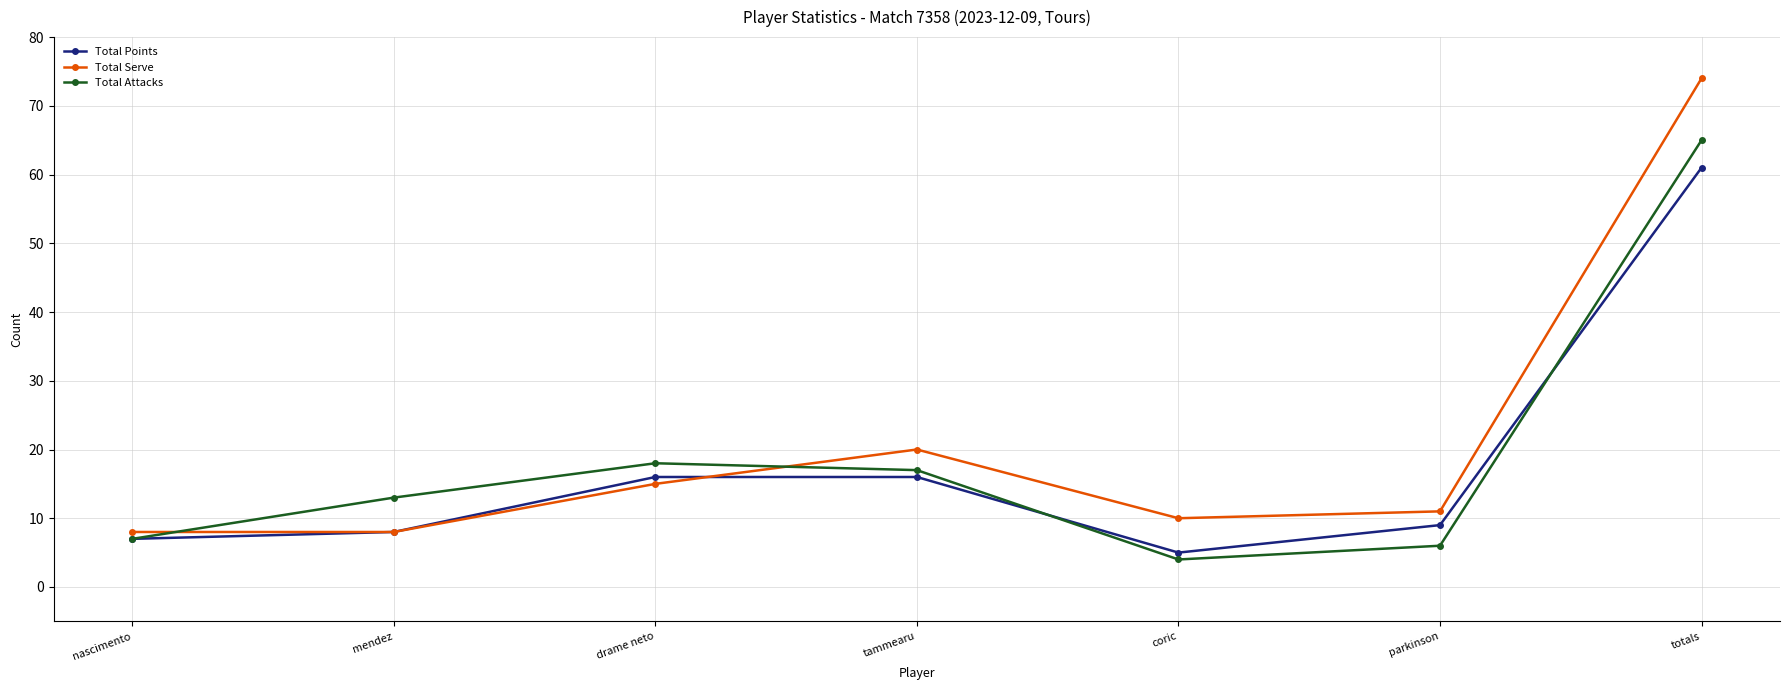

At which category does the chart reach its peak across all series?

totals